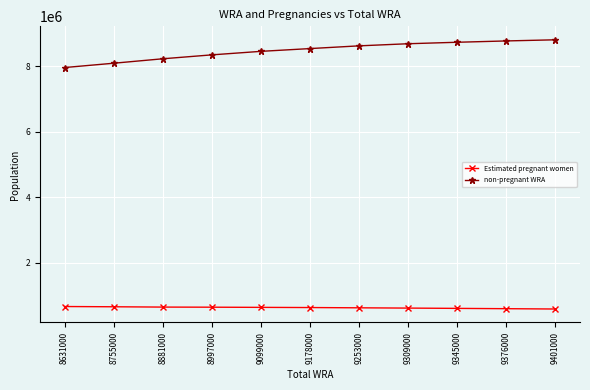

True or false: Estimated pregnant women and non-pregnant WRA intersect in this chart.

False